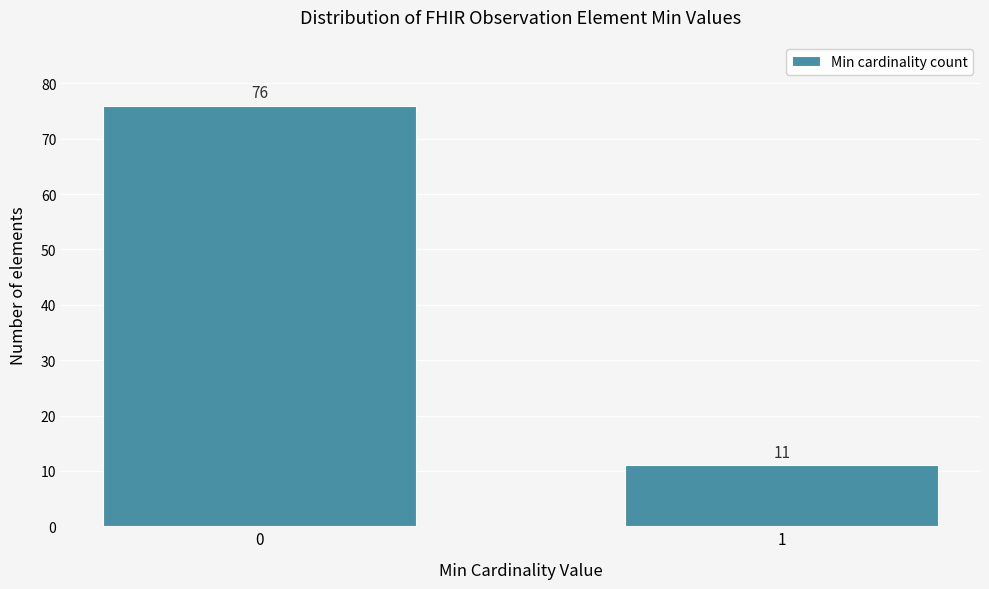

Reading right to left, extract all data points from this chart.

1=11	0=76